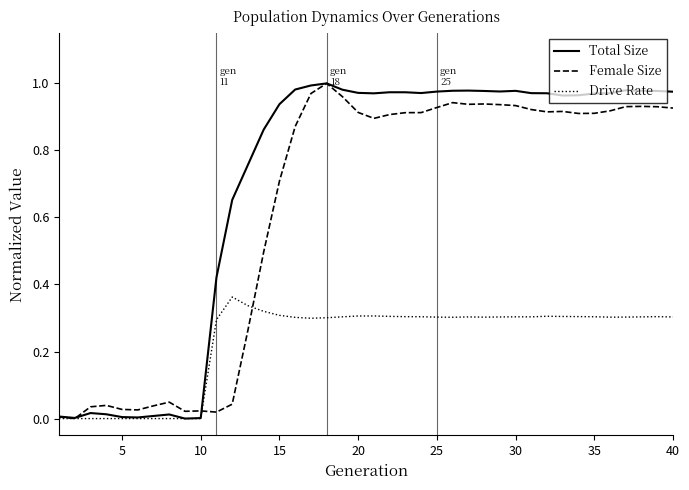

Does the chart display data point markers on the line(s)?

No